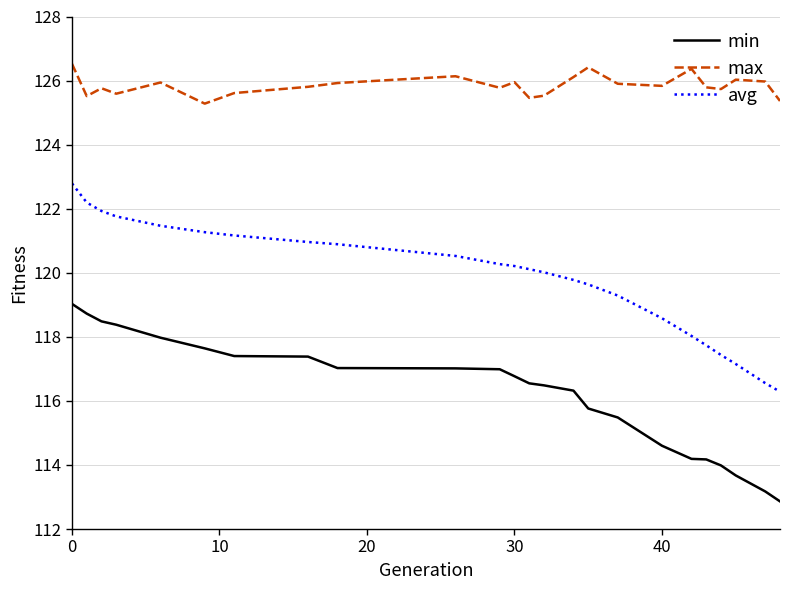

True or false: min and avg intersect in this chart.

False